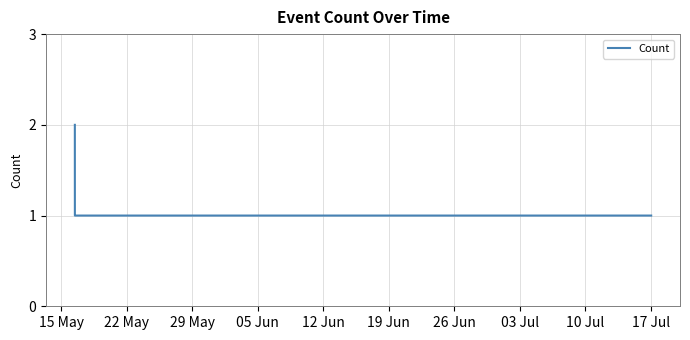

What is the sum of all values?

9